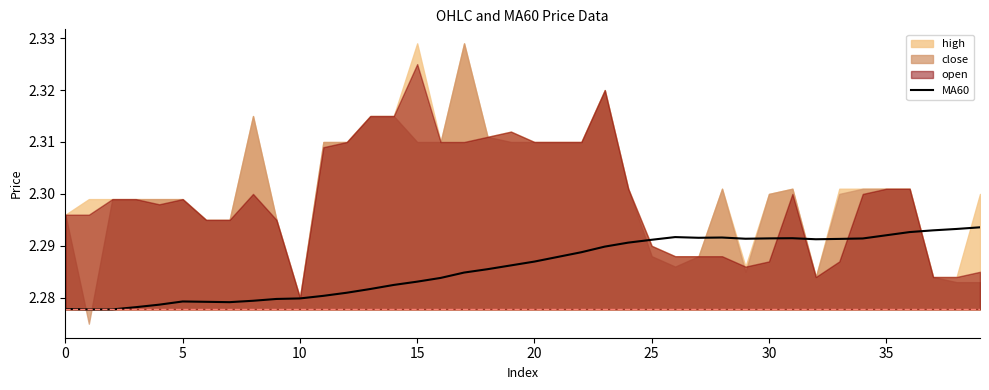

What is the value of the 11th point from the left?

2.3